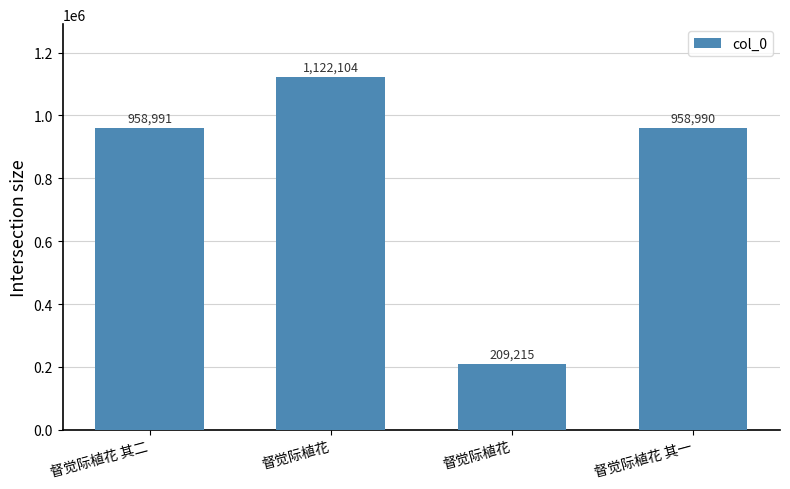

How many bars are there in total?

4